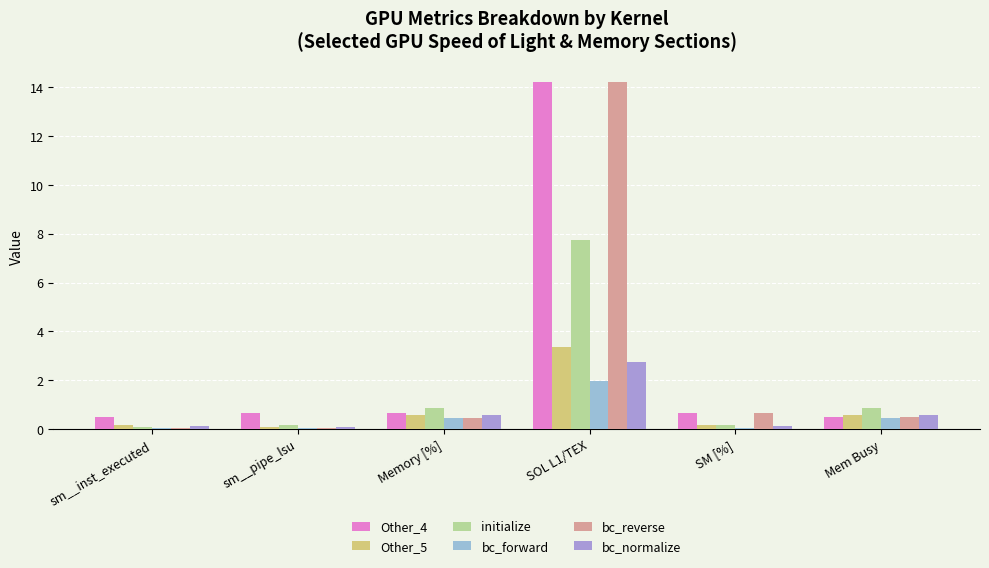

What is the difference between the highest and lowest values at sm__pipe_lsu?

0.6